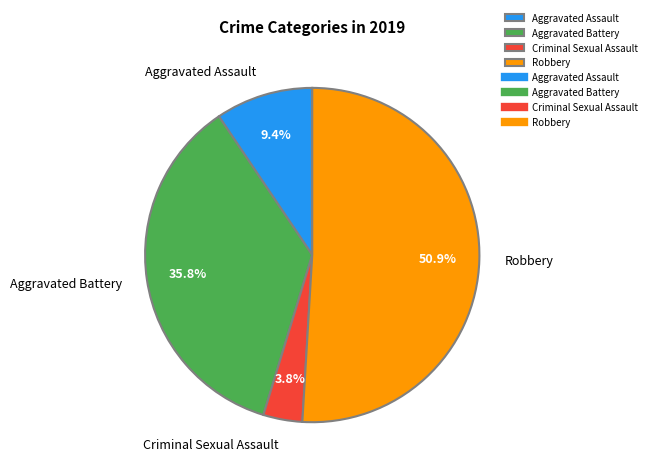

Is there a majority slice in this chart?

Yes